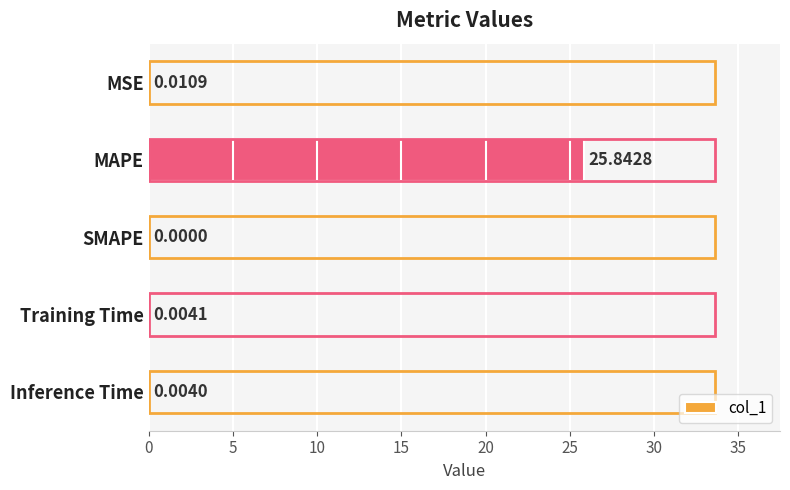

Are the bars horizontal?

Yes